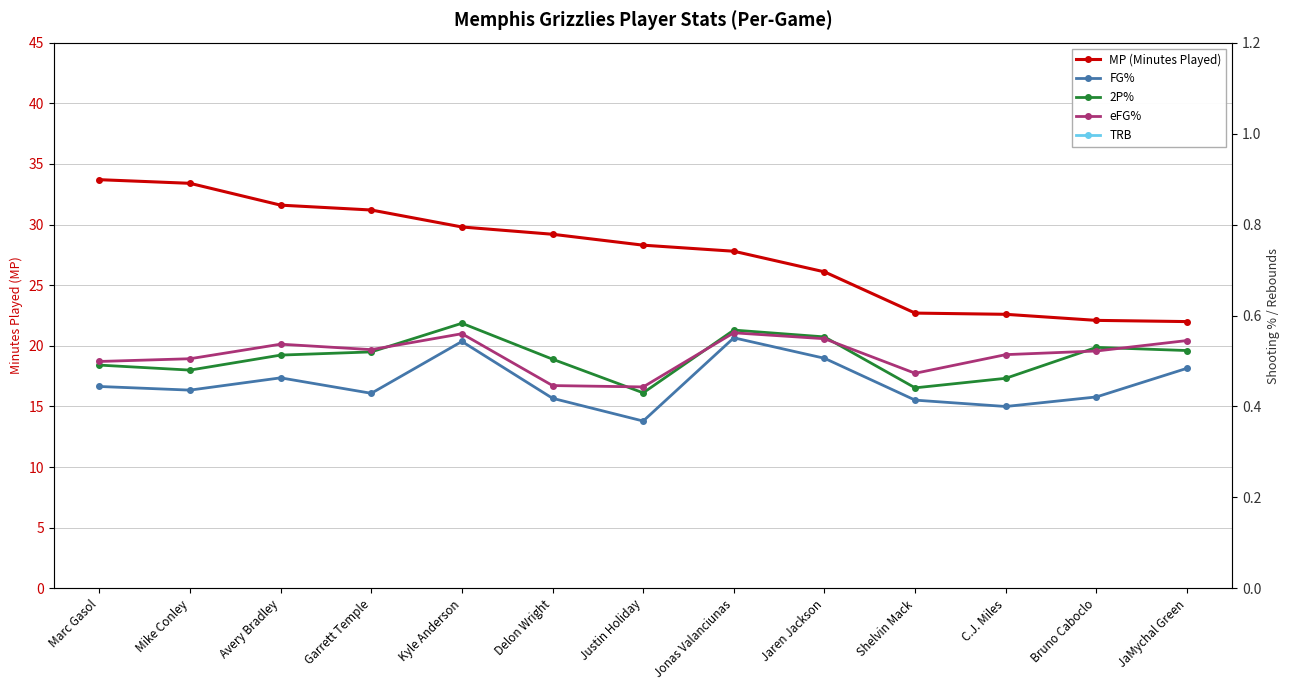

True or false: 2P% and MP (Minutes Played) cross at least once.

False